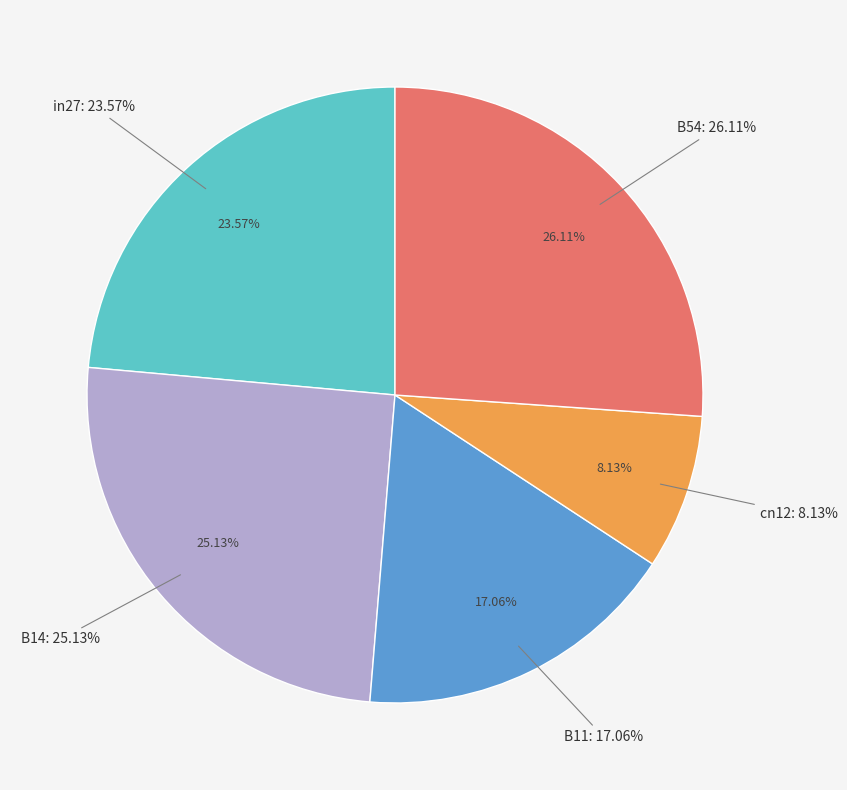

To the nearest percent, what is the difference between the largest and smallest slice percentages?

18%